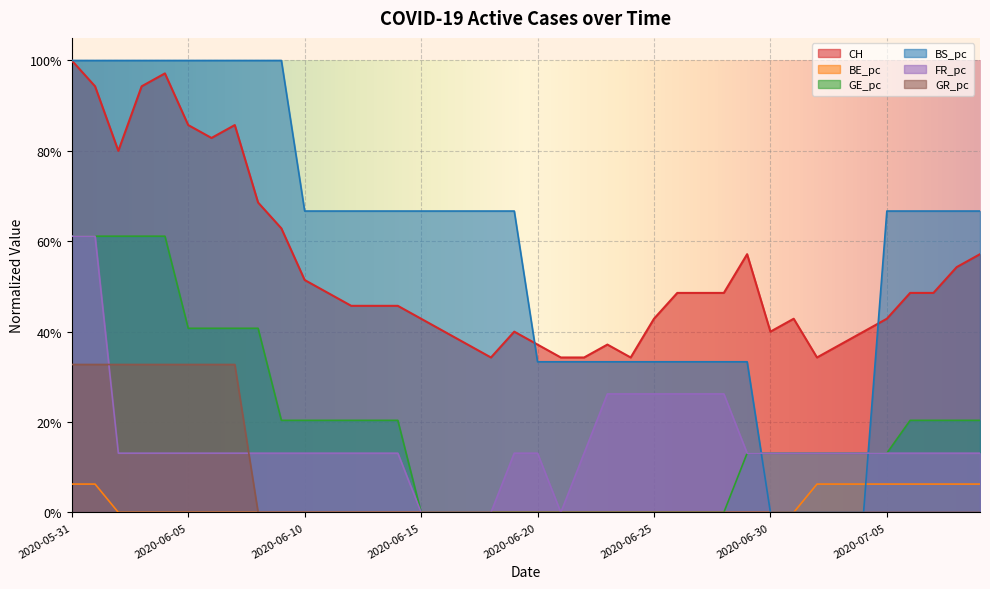

Which series changed the most between 2020-06-04 and 2020-06-26?

BS_pc